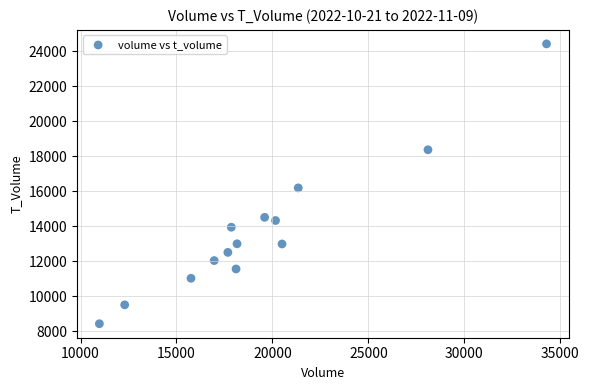

What is the range of X values (max minus min)?

23303